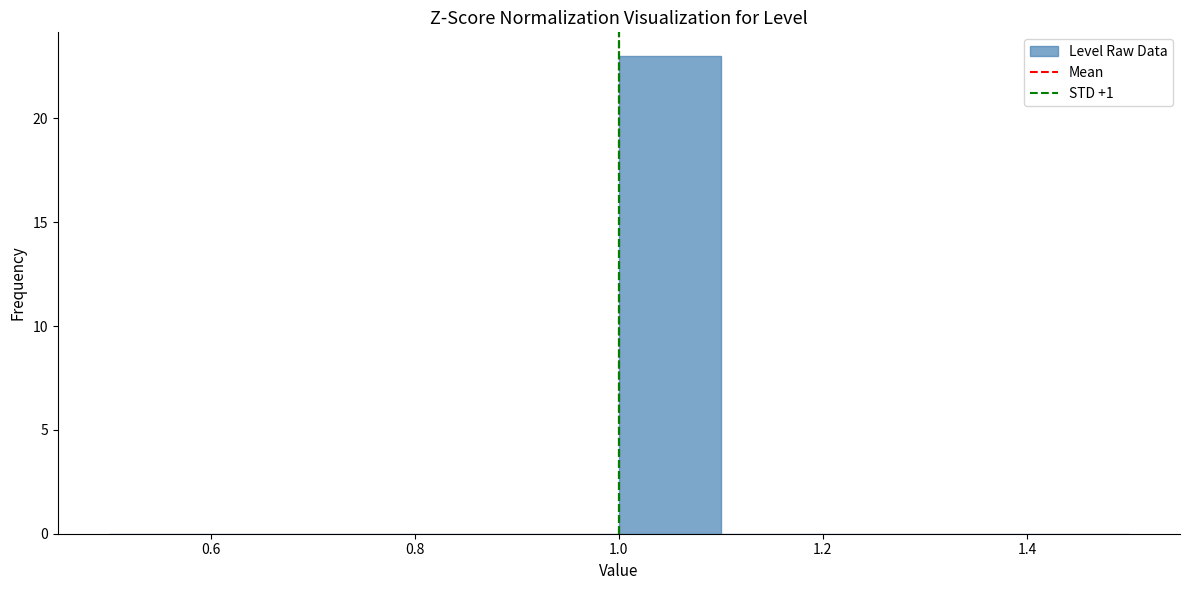

What is the height of the bar covering 1.0 to 1.1 on the x-axis? The values are not printed on the chart, so give them approximately, as read against the axis.

23